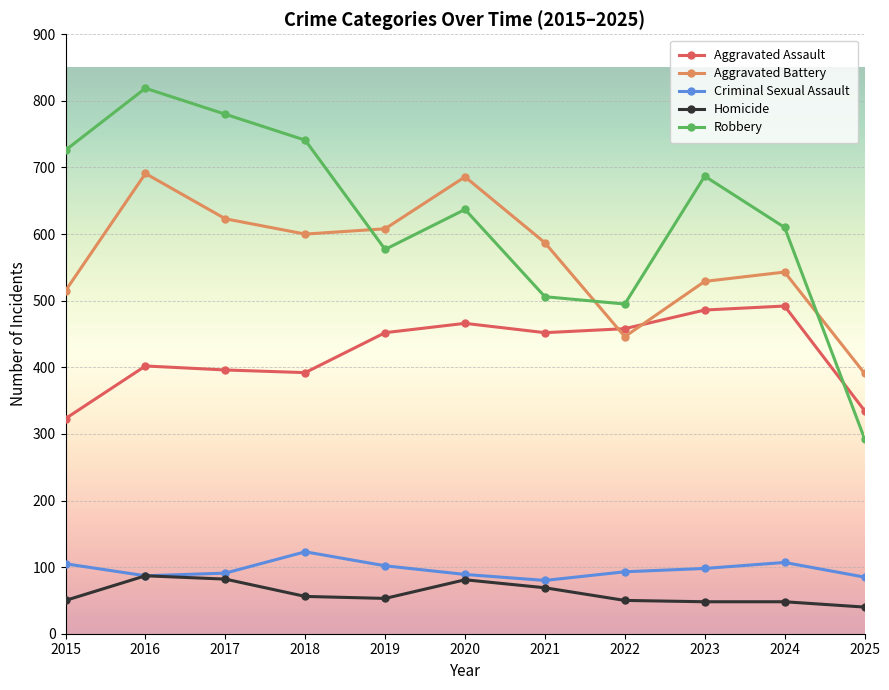

What is the spread (max minus min) of values at 2015?

676